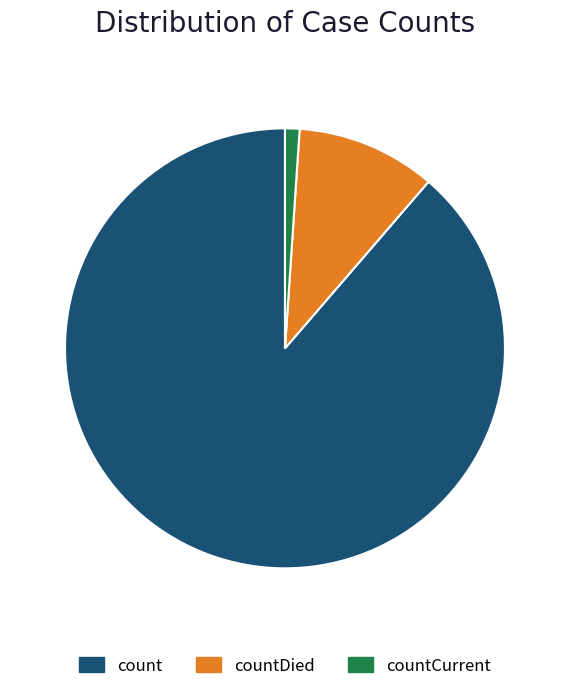

Is the sum of count and countCurrent greater than half?

Yes